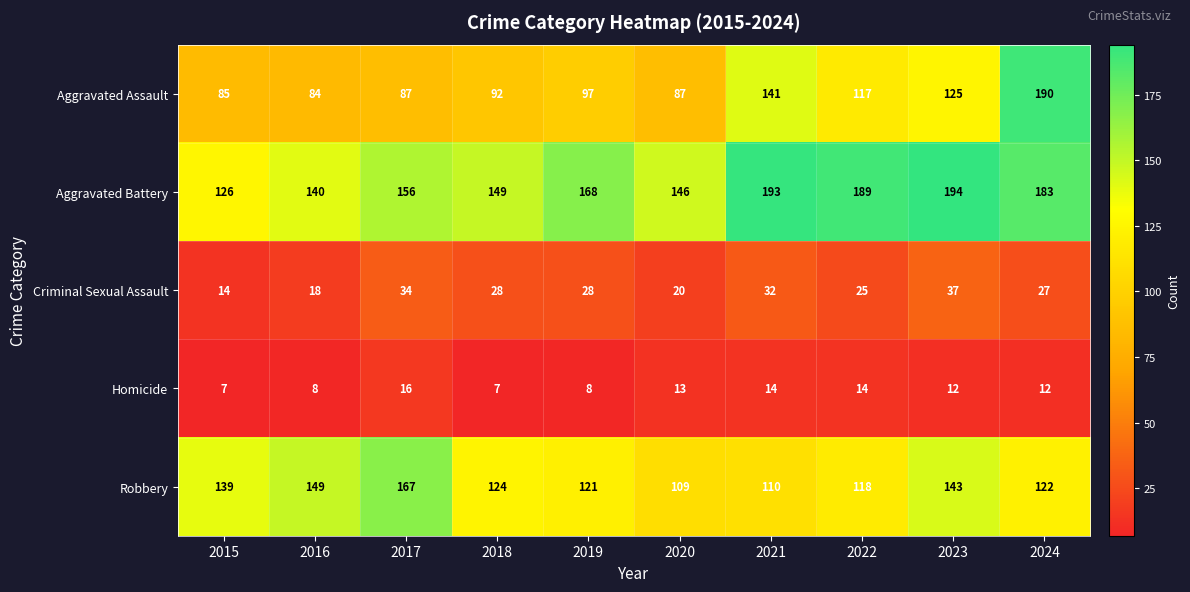

What value does the Robbery series have at 2023, to the nearest 5?

145